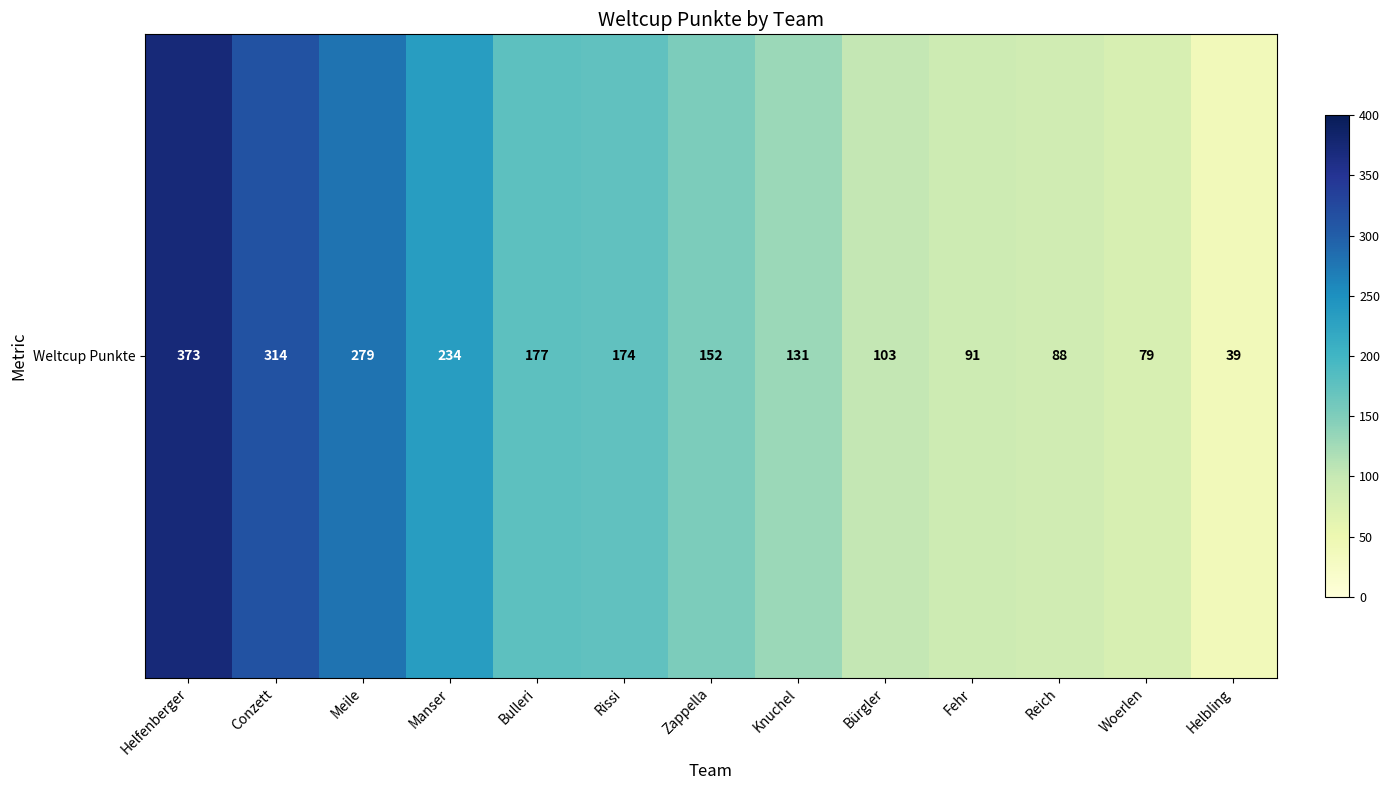

Reading left to right, extract all data points from this chart.

373	314	279	234	177	174	152	131	103	91	88	79	39